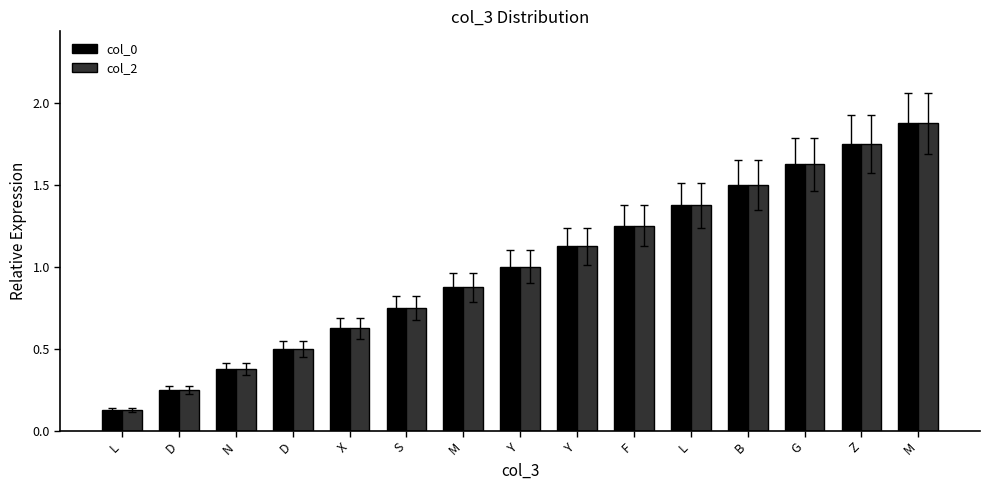

At F, list the series in order from largest to smallest.

col_0, col_2